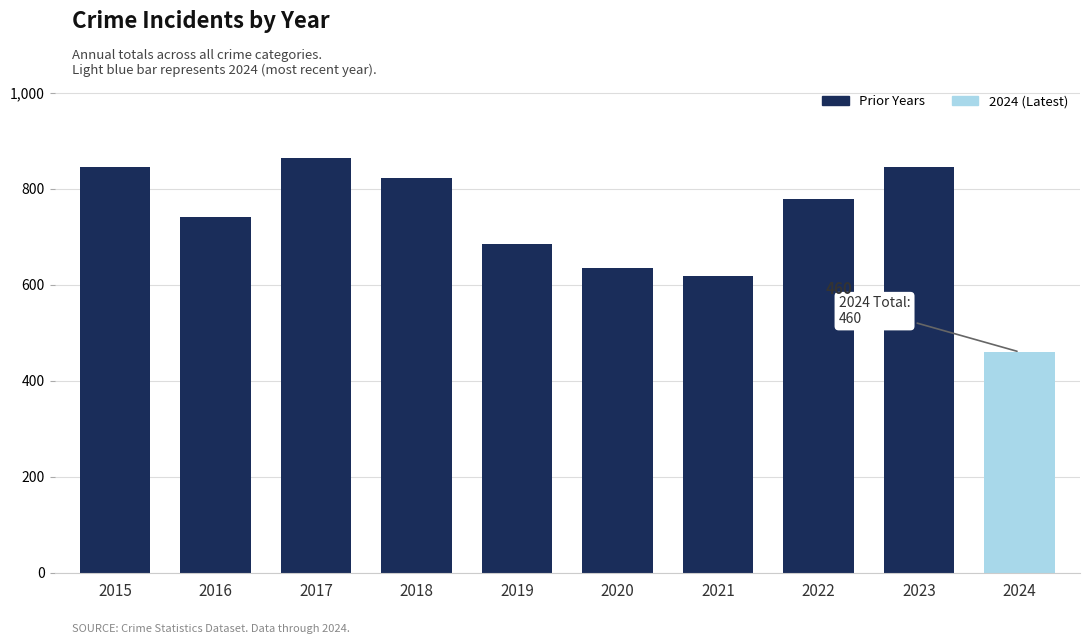

Approximately how many times larger is the value at 2024 compared to 2018?

0.6